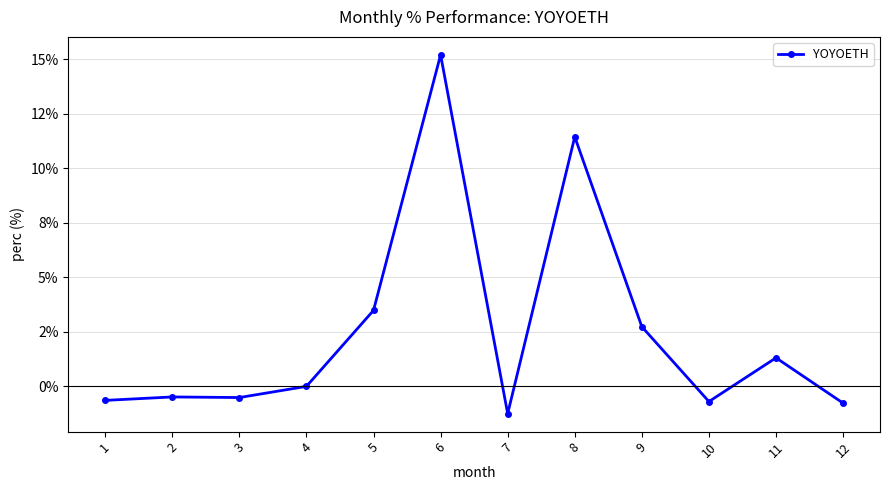

True or false: there are more than 2 points higher than both neighbors.

True